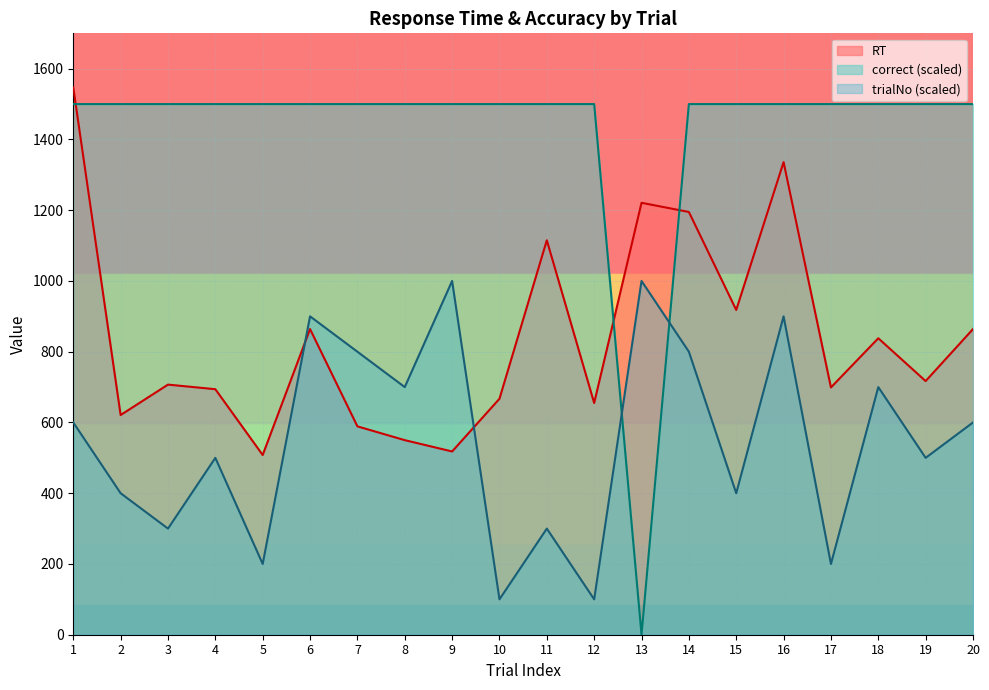

What is the sum of the RT values at 16 and 8?

1886